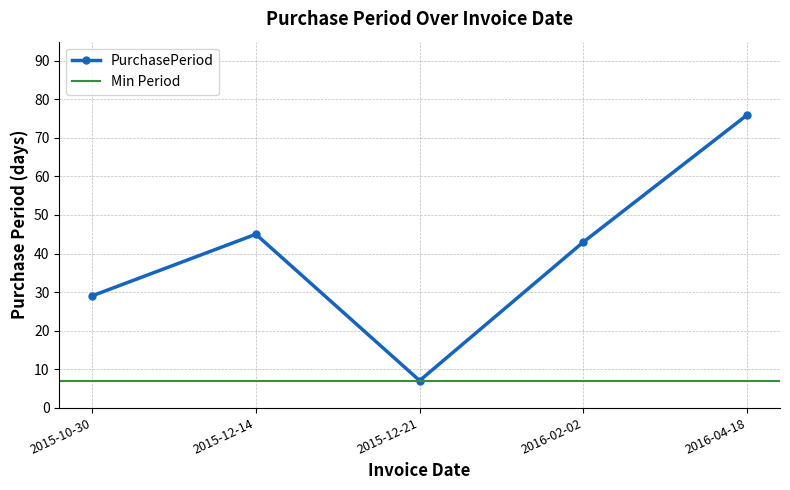

What position from the right is 2015-10-30?

5